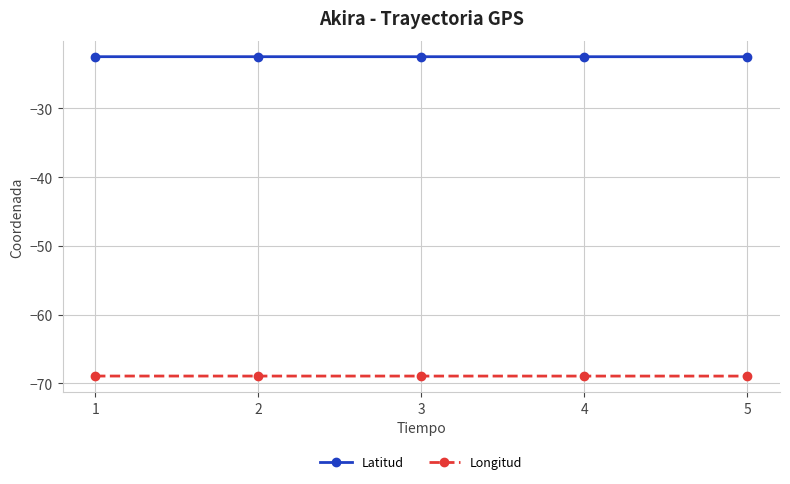

True or false: Latitud and Longitud cross at least once.

False